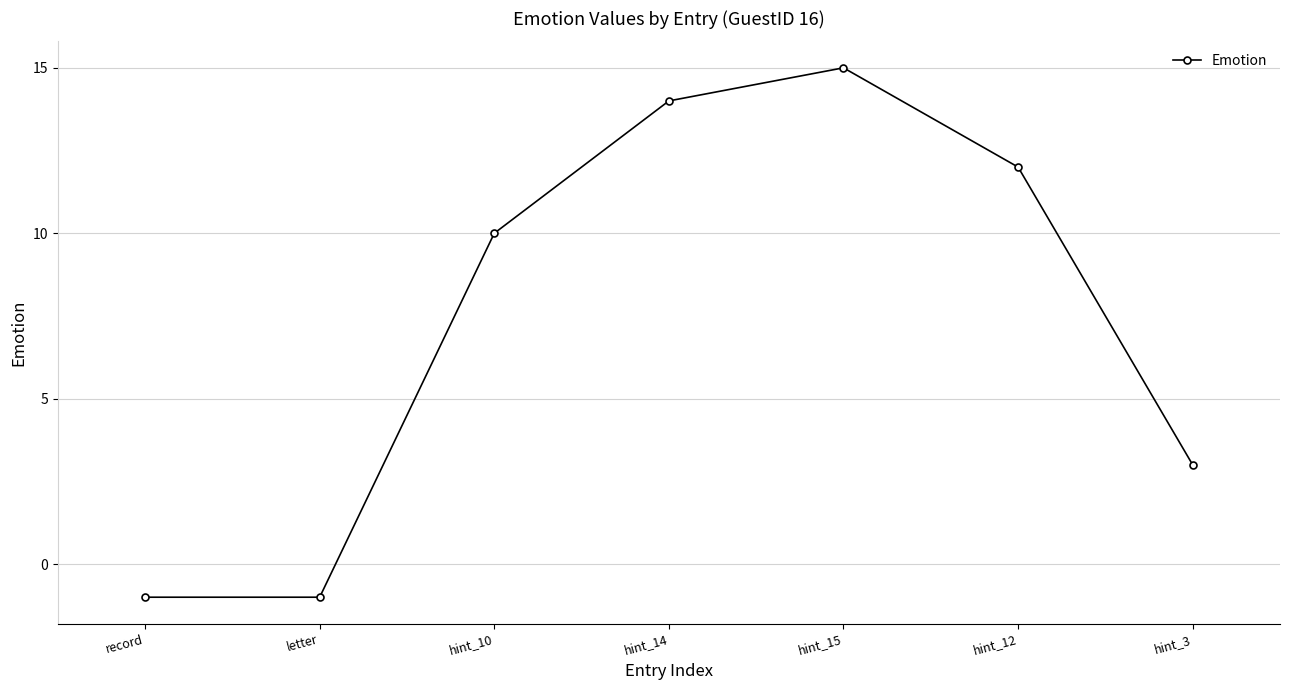

Does the chart display data point markers on the line(s)?

Yes